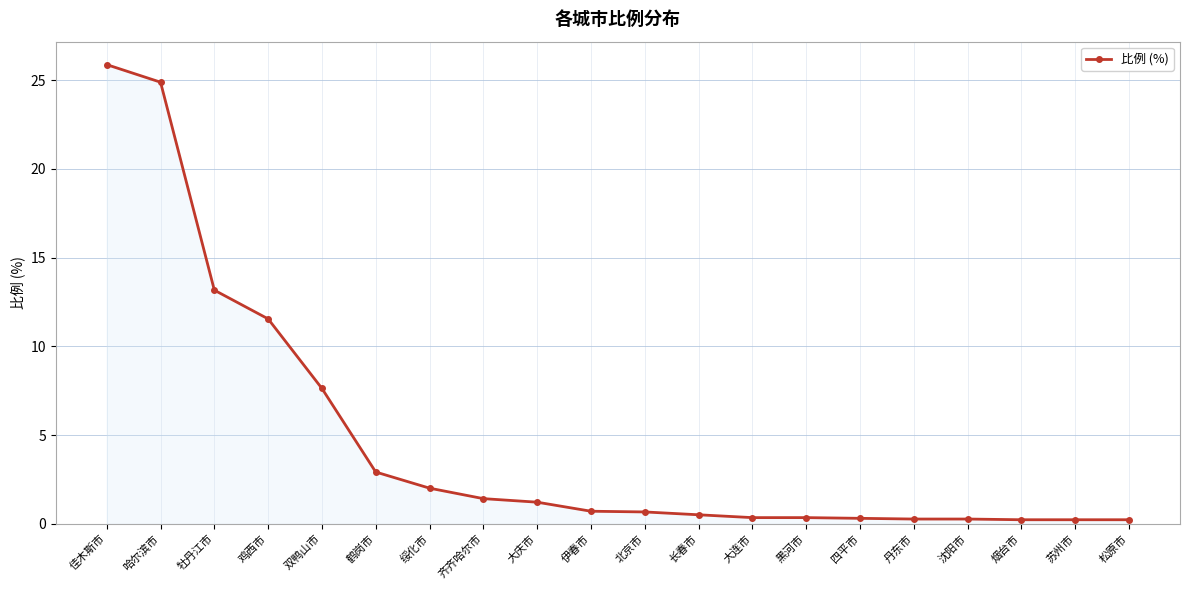

What is the greatest value displayed?

25.9